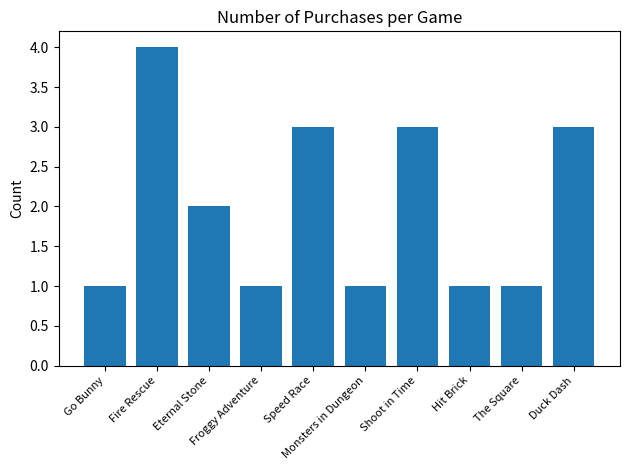

What is the sum of the values at Eternal Stone and Speed Race?

5